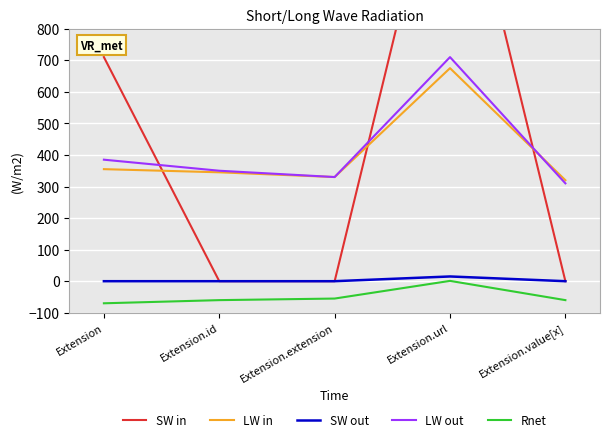

Reading left to right, transcribe all the data shown in this chart.

SW in: Extension=710	Extension.id=0	Extension.extension=0	Extension.url=1500	Extension.value[x]=0
LW in: Extension=355	Extension.id=345	Extension.extension=330	Extension.url=675	Extension.value[x]=320
SW out: Extension=0	Extension.id=0	Extension.extension=0	Extension.url=15	Extension.value[x]=0
LW out: Extension=385	Extension.id=350	Extension.extension=330	Extension.url=710	Extension.value[x]=310
Rnet: Extension=-70	Extension.id=-60	Extension.extension=-55	Extension.url=1	Extension.value[x]=-60